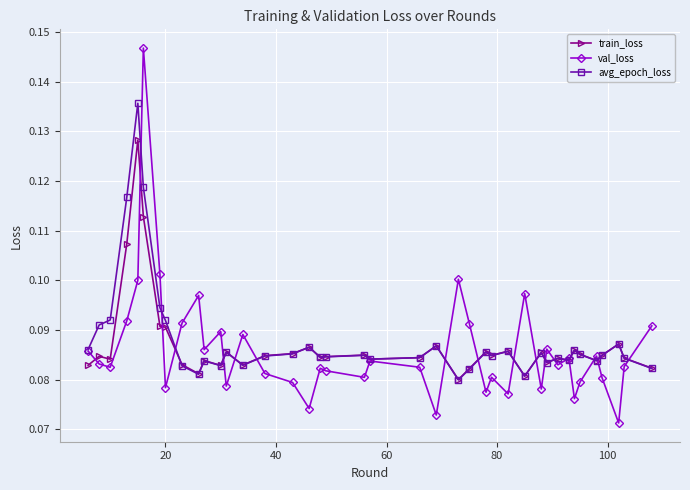

At how many categories does at least one series exceed 0?

40